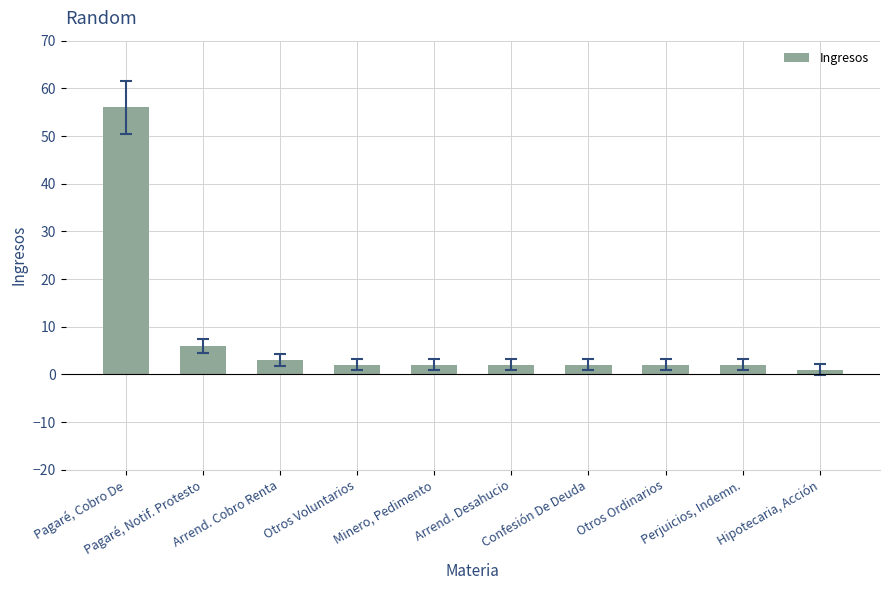

What is the smallest value displayed?

1